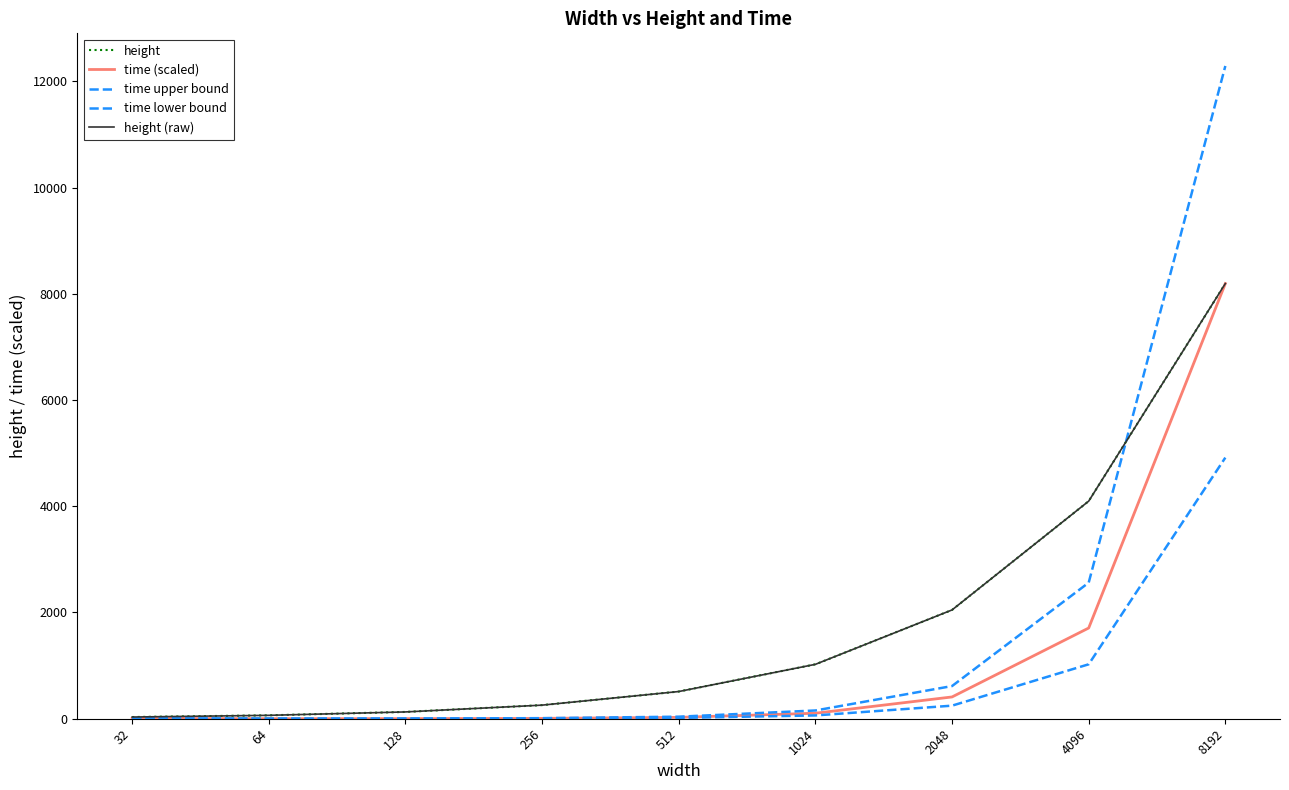

How many lines are shown in the chart?

5